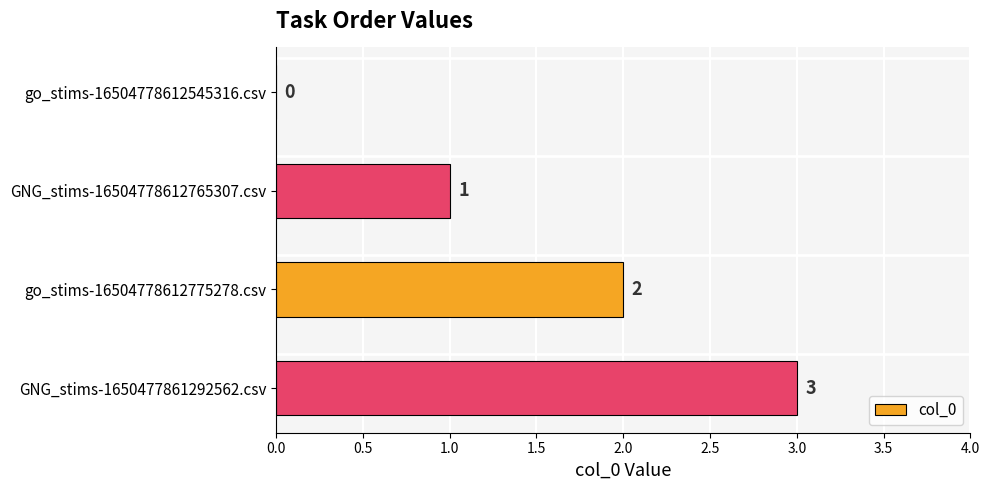

At which category does the chart reach its peak across all series?

GNG_stims-1650477861292562.csv